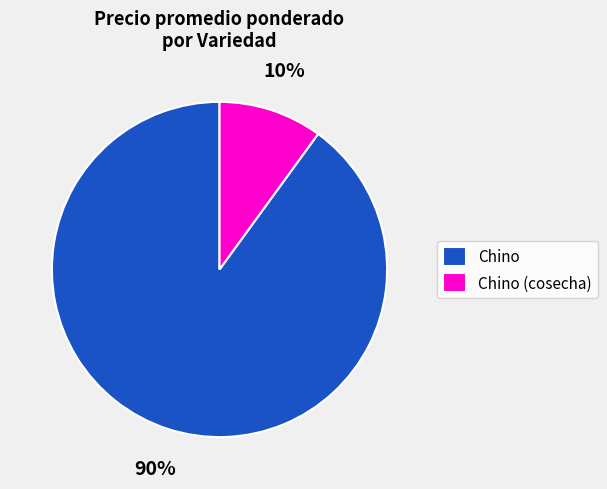

To the nearest percent, what is the difference between the largest and smallest slice percentages?

80%